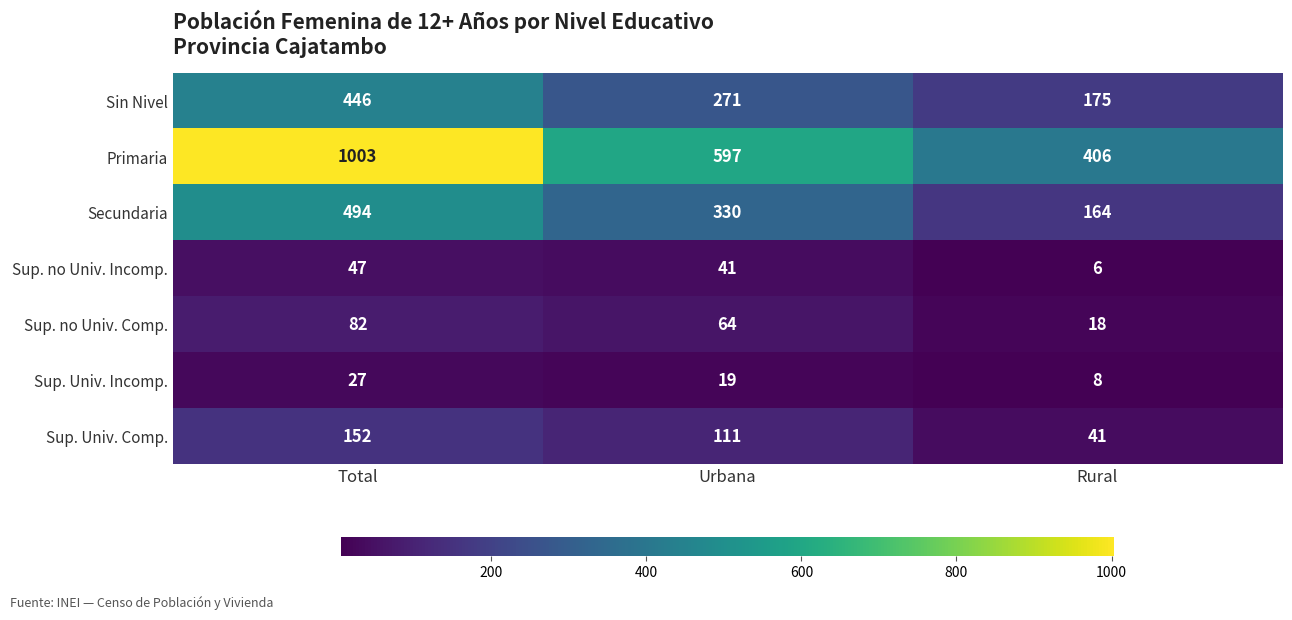

Where does the Primaria series first go above 597?

Total